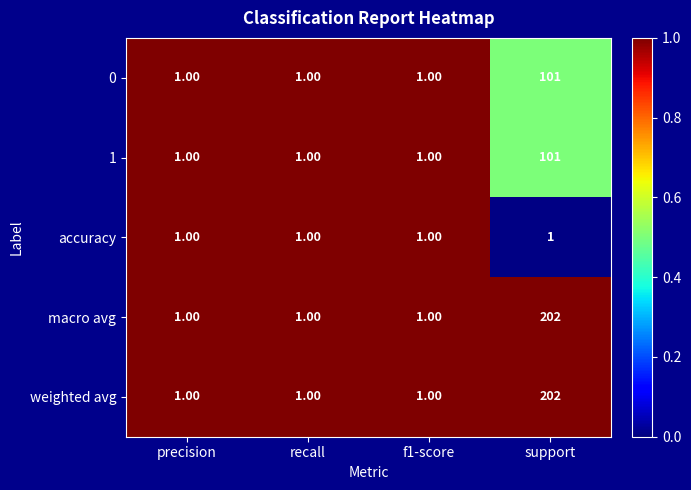

What is the difference between the maximum and minimum values in the macro avg series?

201